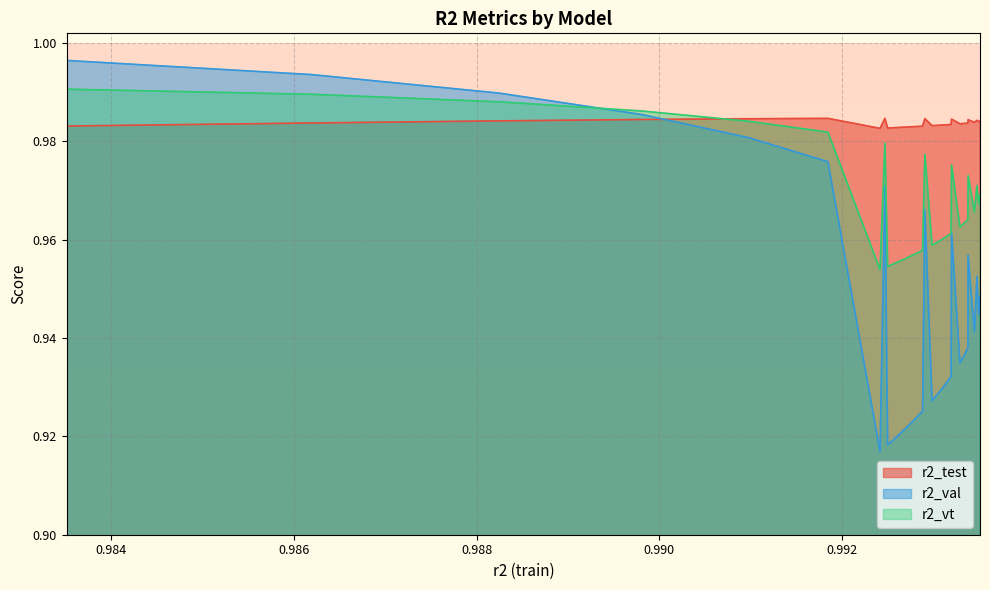

At which label is r2_val closest to 0?

model_1_8_24